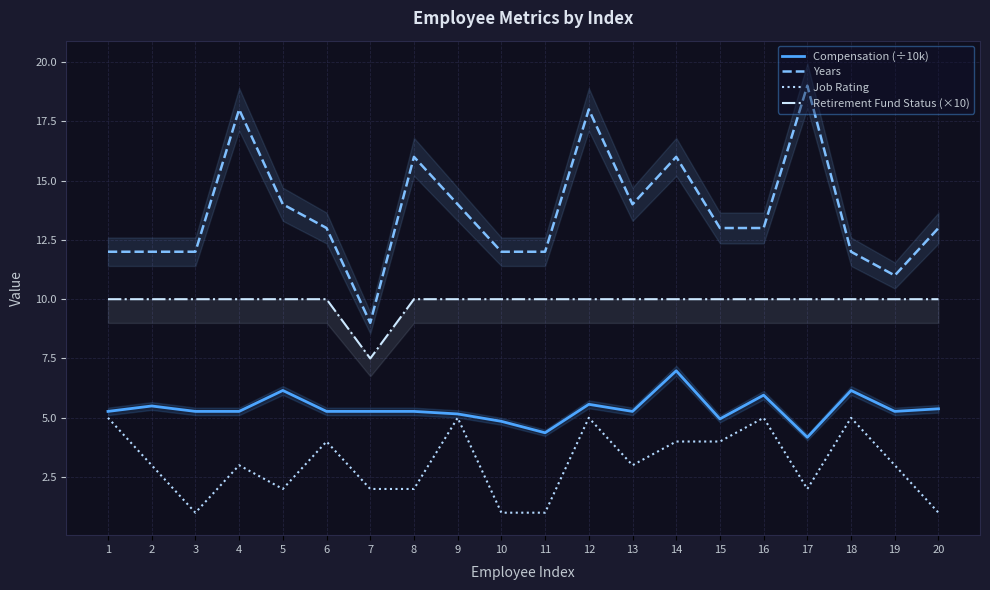

What is the minimum value shown in the chart?

1.0